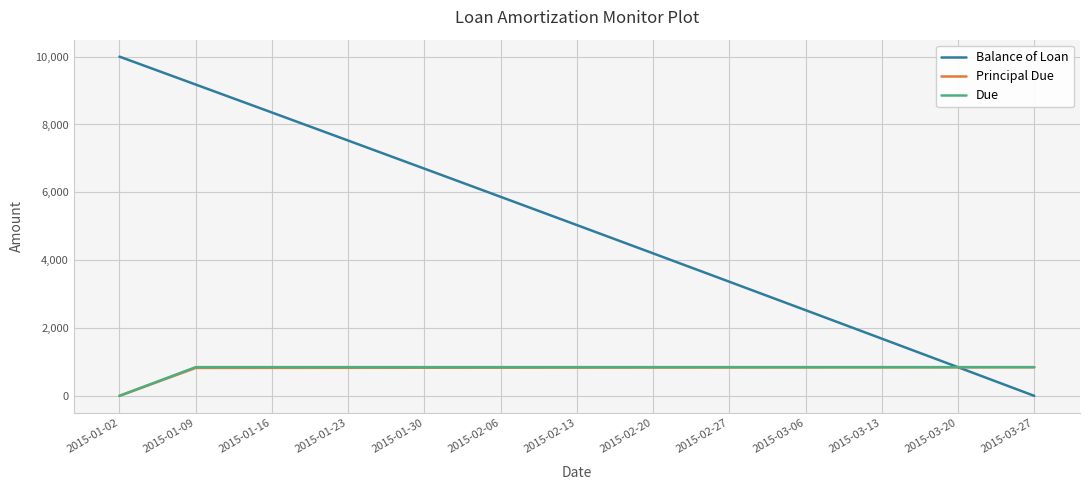

How many categories are shown in the chart?

13